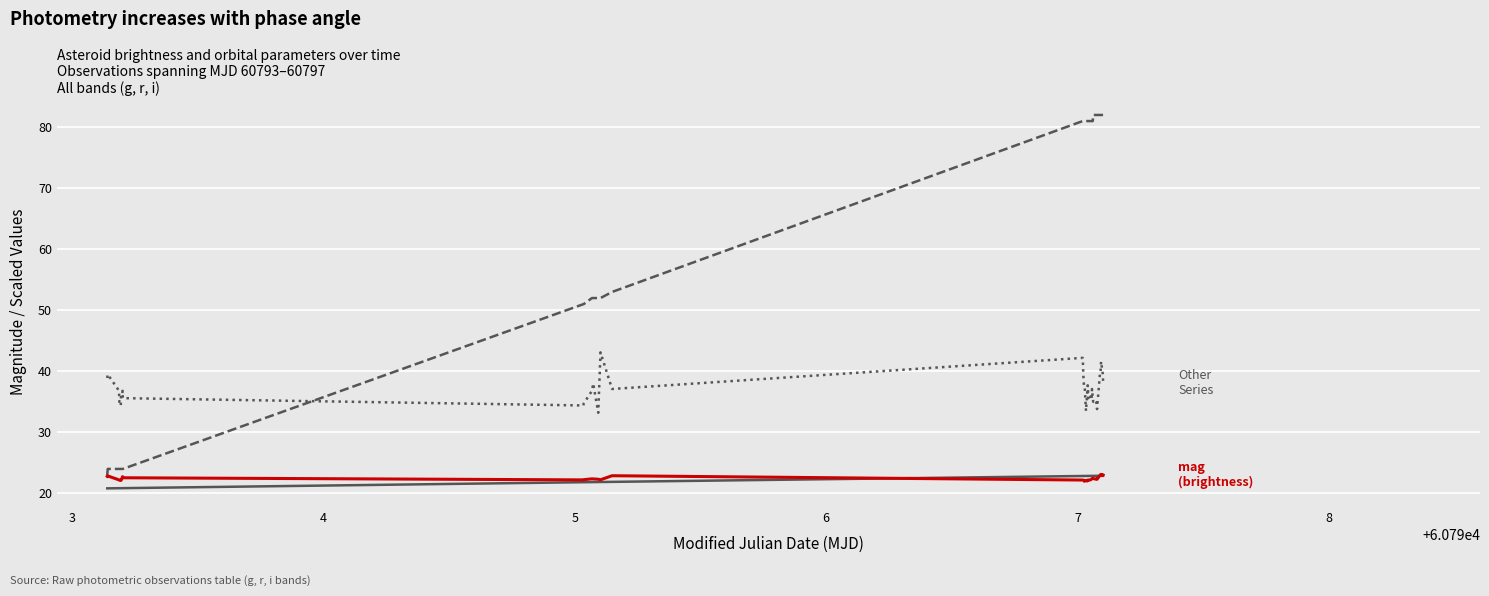

What is the smallest value displayed?

20.8